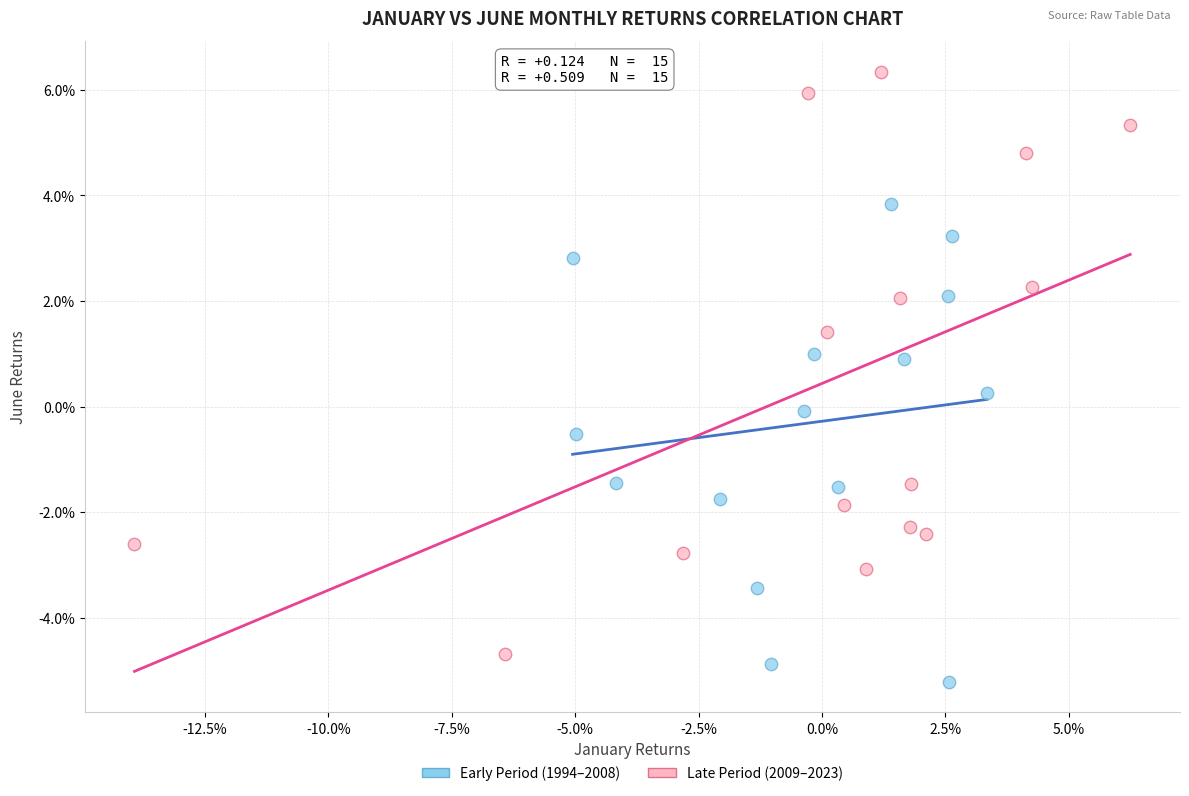

Which series reaches the minimum Y coordinate?

Early Period (1994–2008)